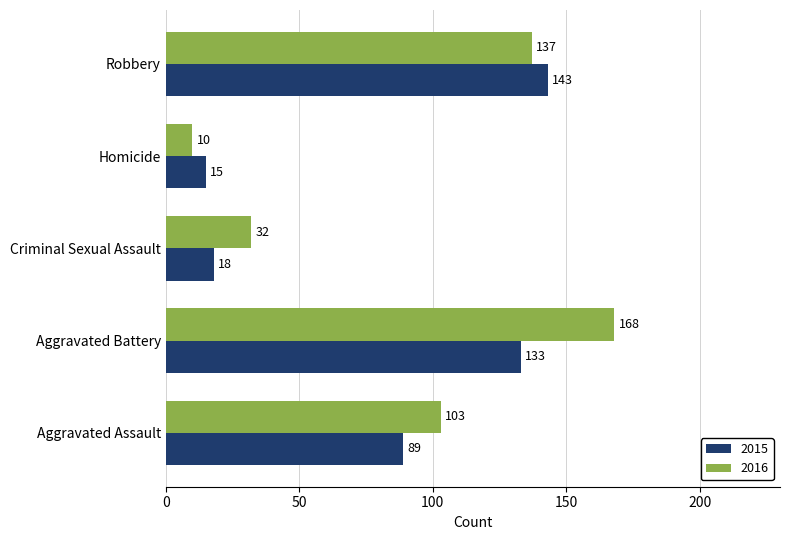

List the series in order of their peak value, highest first.

2016, 2015